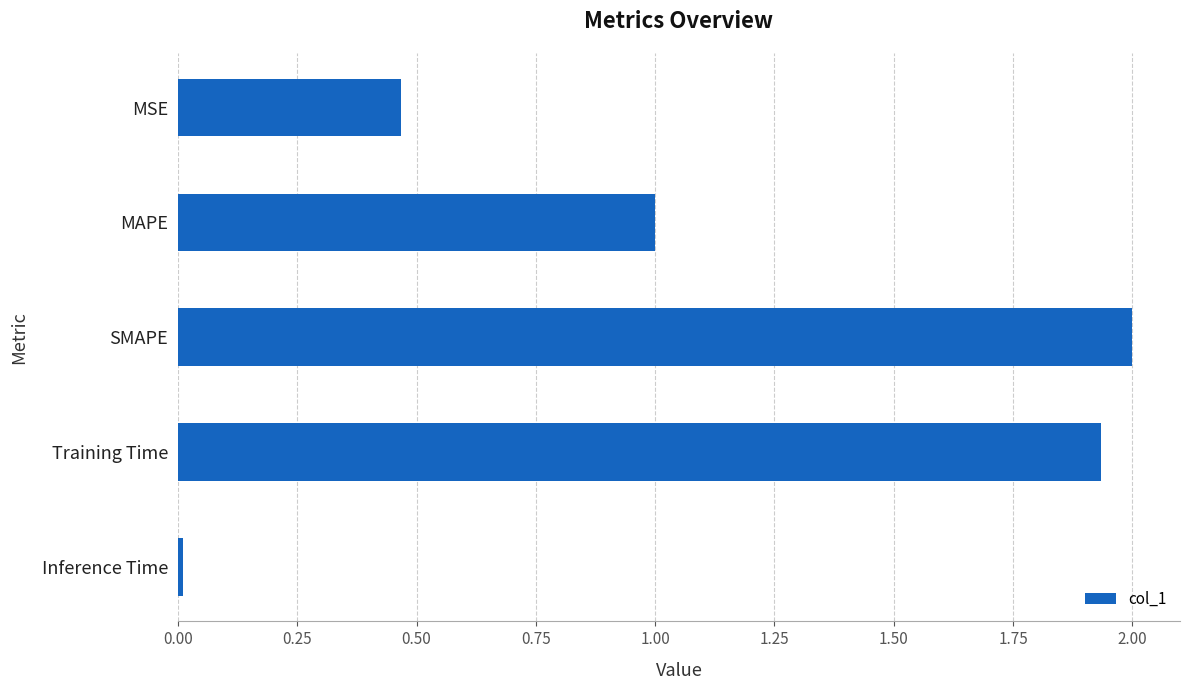

What is the difference between the second highest and second lowest values?

1.5